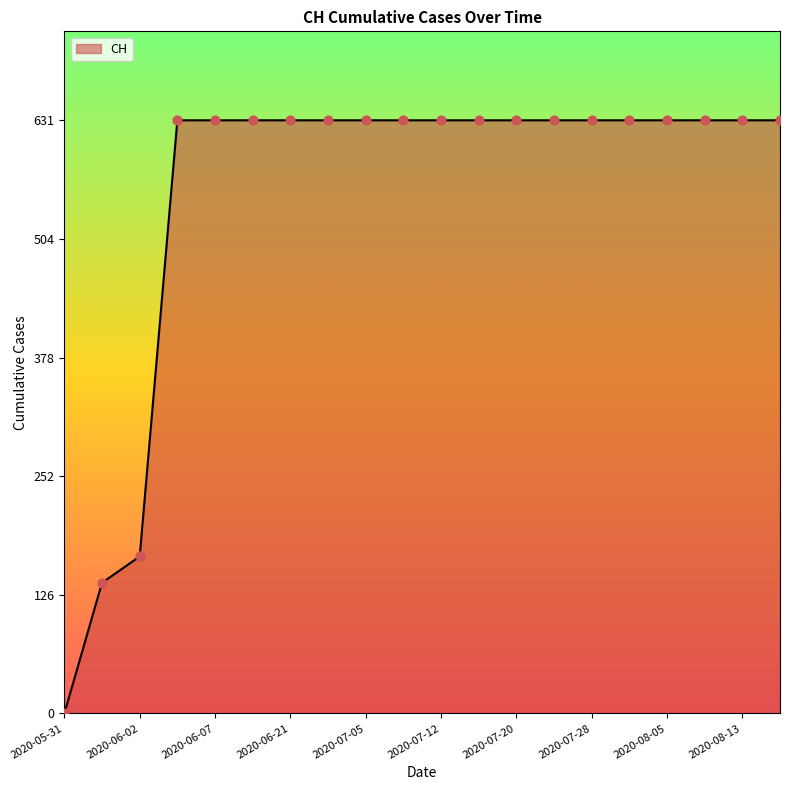

What is the maximum value shown in the chart?

631